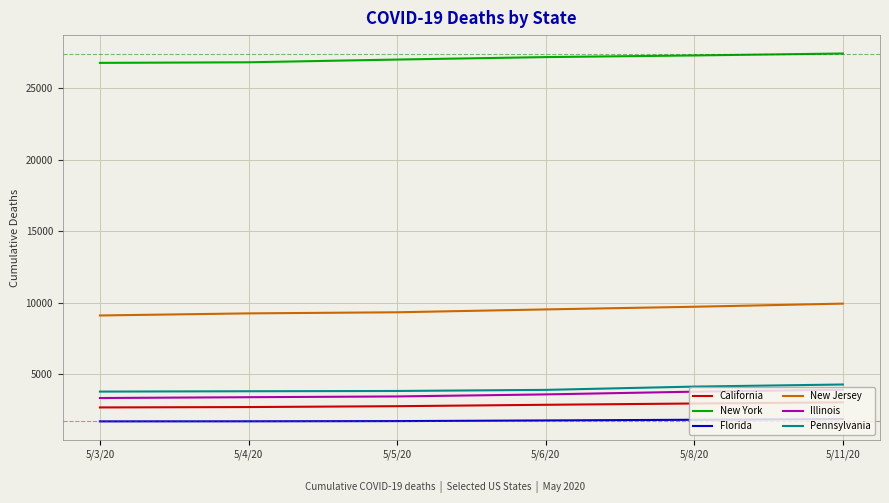

What are all the series names shown in the legend?

California, New York, Florida, New Jersey, Illinois, Pennsylvania